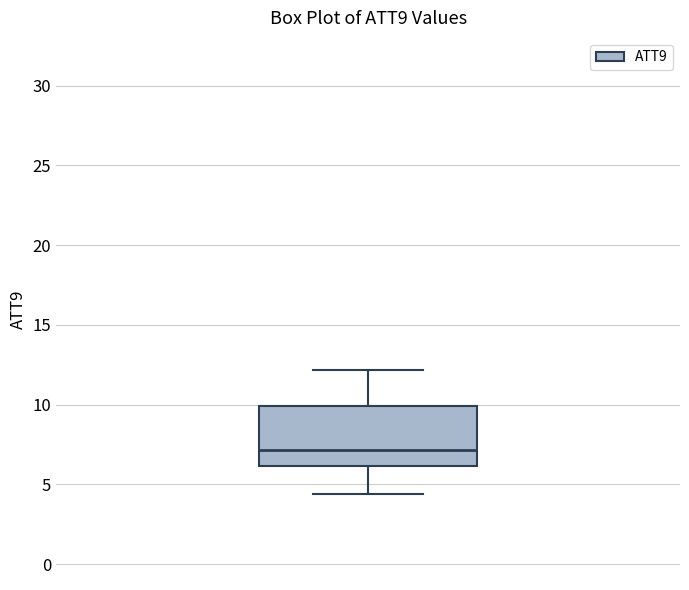

Where is the upper edge of the box on the y-axis? The values are not printed on the chart, so give them approximately, as read against the axis.

10.0